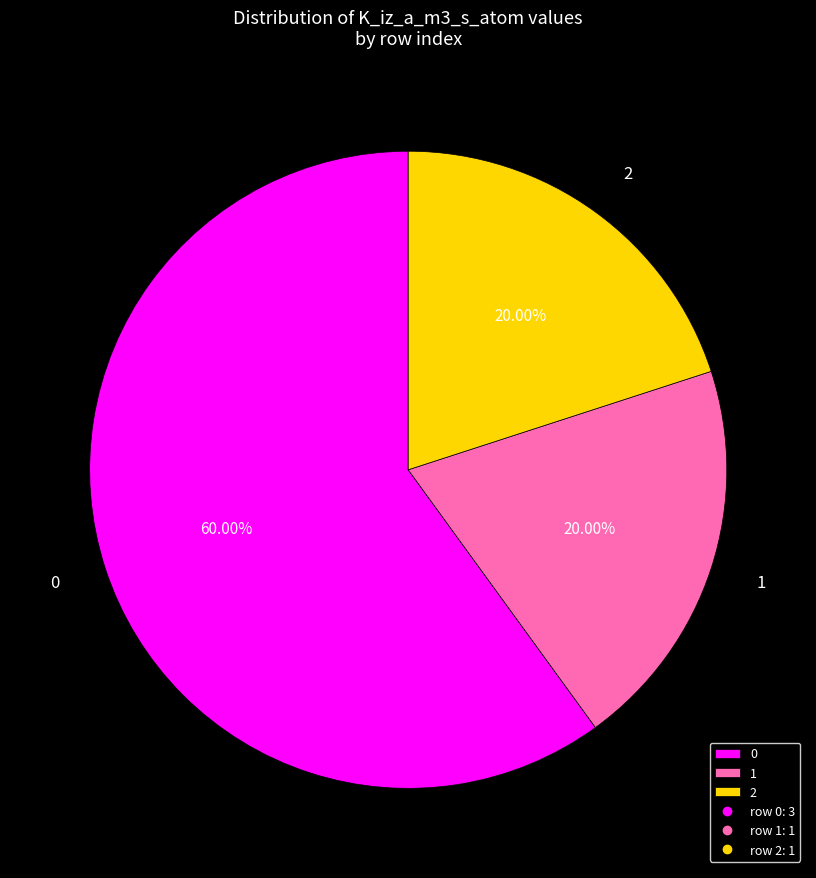

Is the sum of 2 and 0 greater than half?

Yes